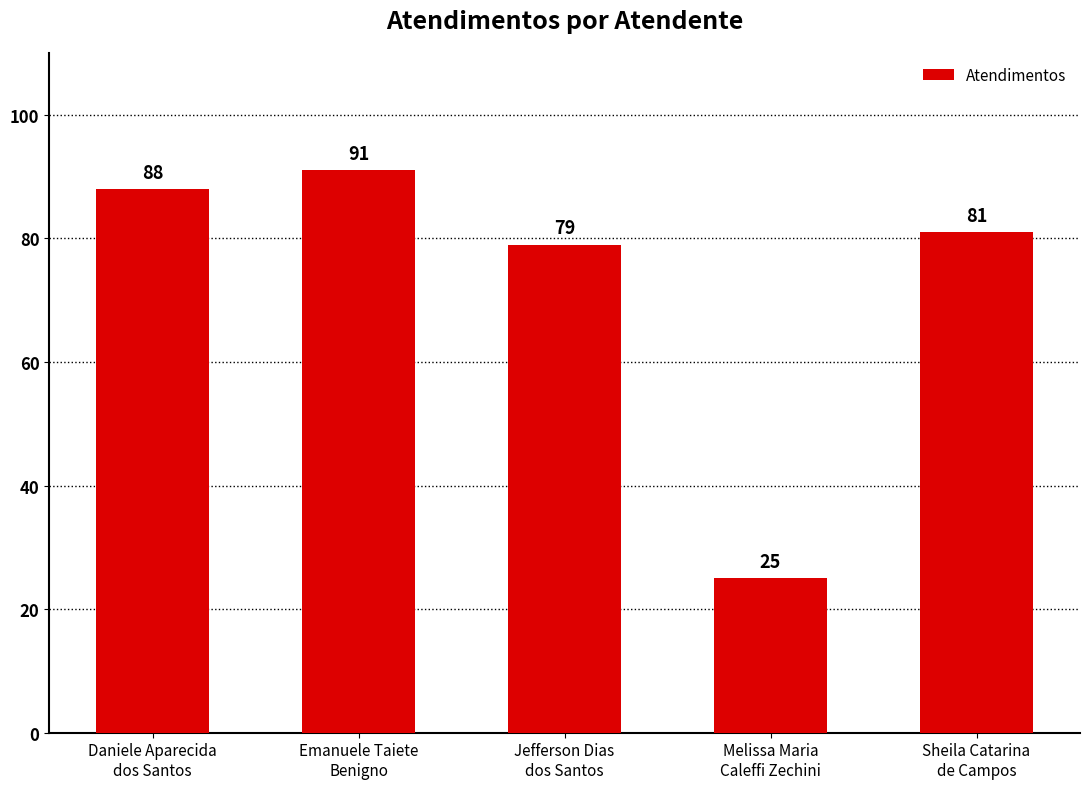

At which label is the value closest to 58?

Jefferson Dias
dos Santos